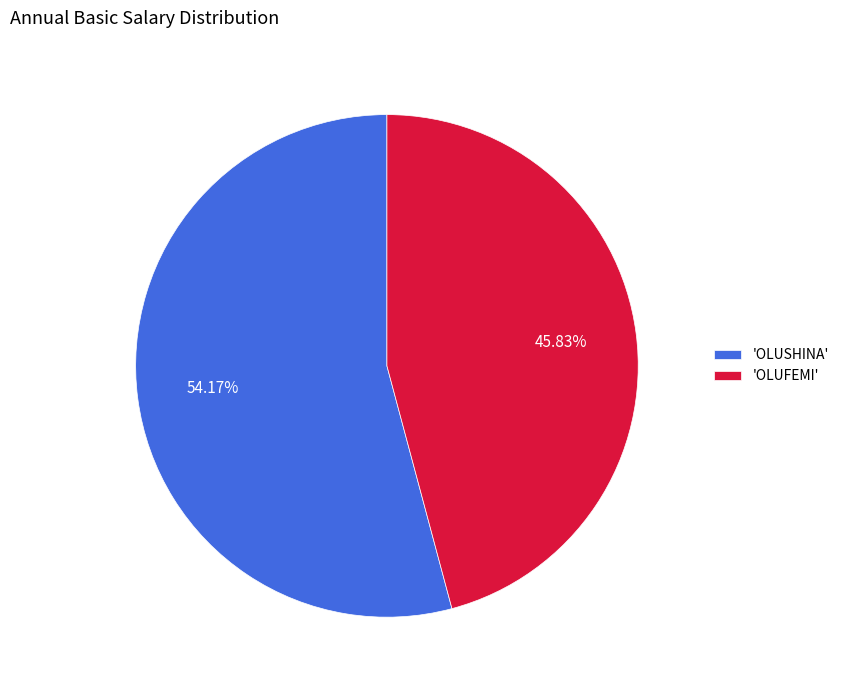

Approximately how many times larger is the value at 'OLUSHINA' compared to 'OLUFEMI'?

1.2